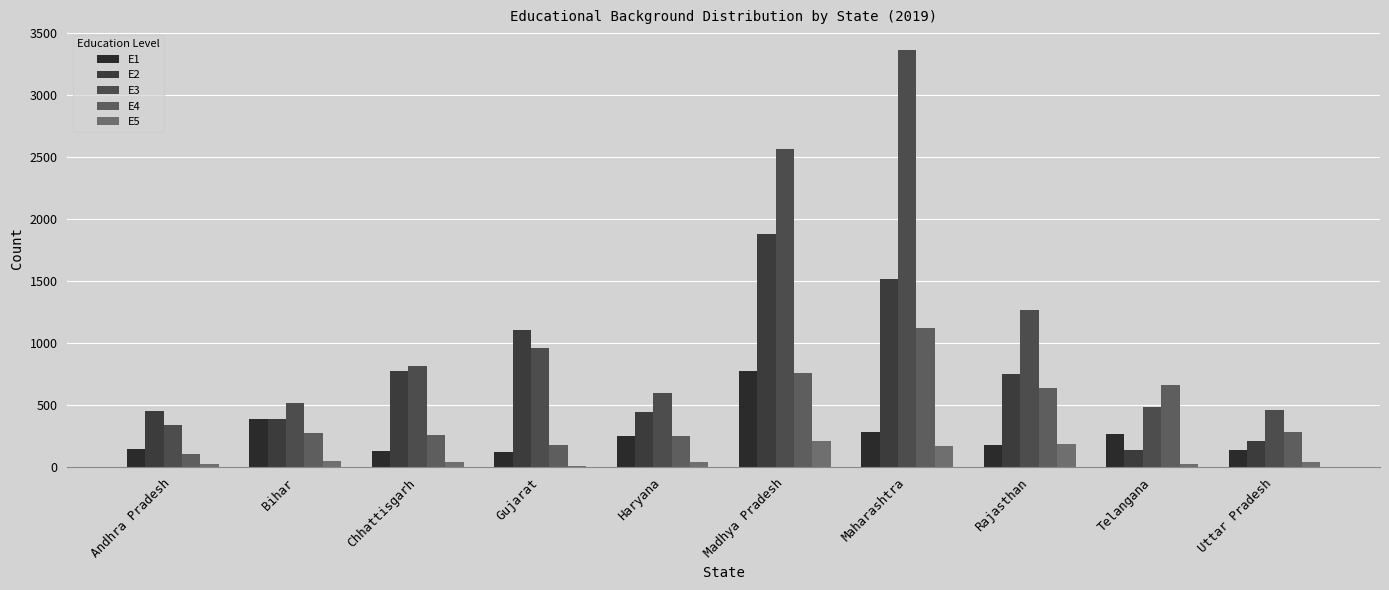

What is the label of the 1st bar from the right?

Uttar Pradesh